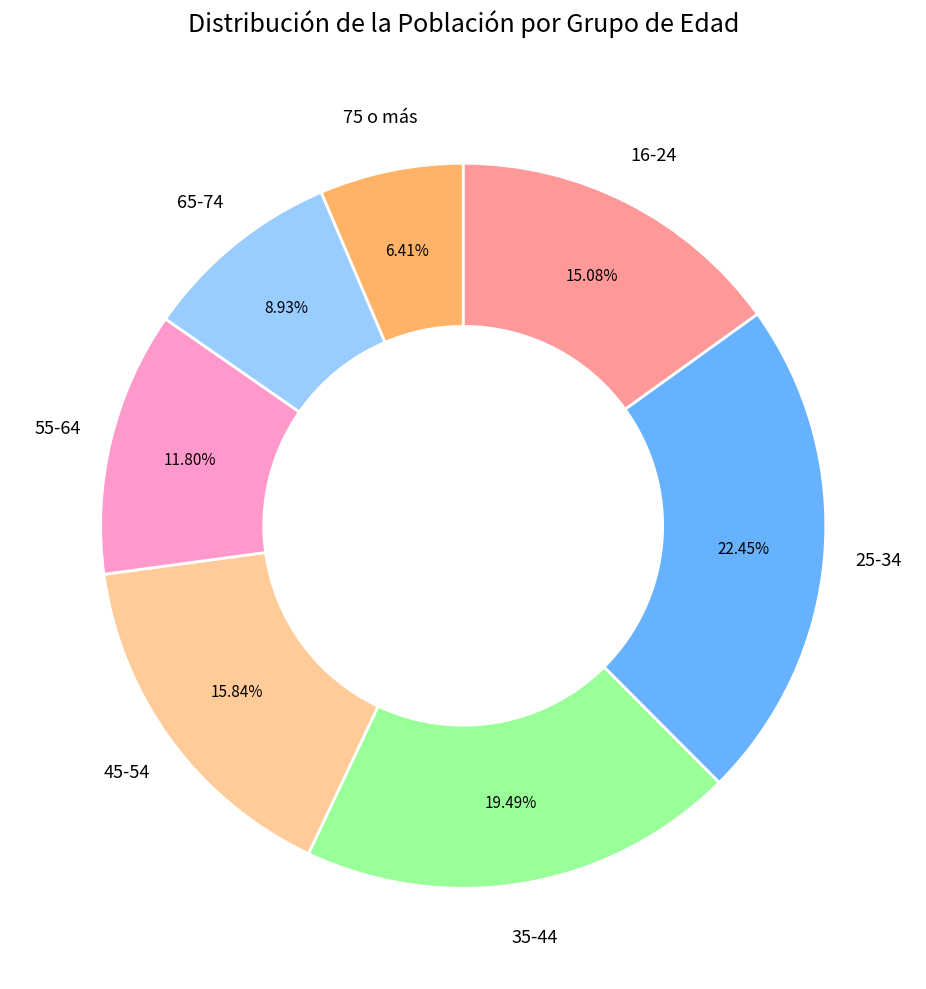

Which slice is the smallest?

75 o más